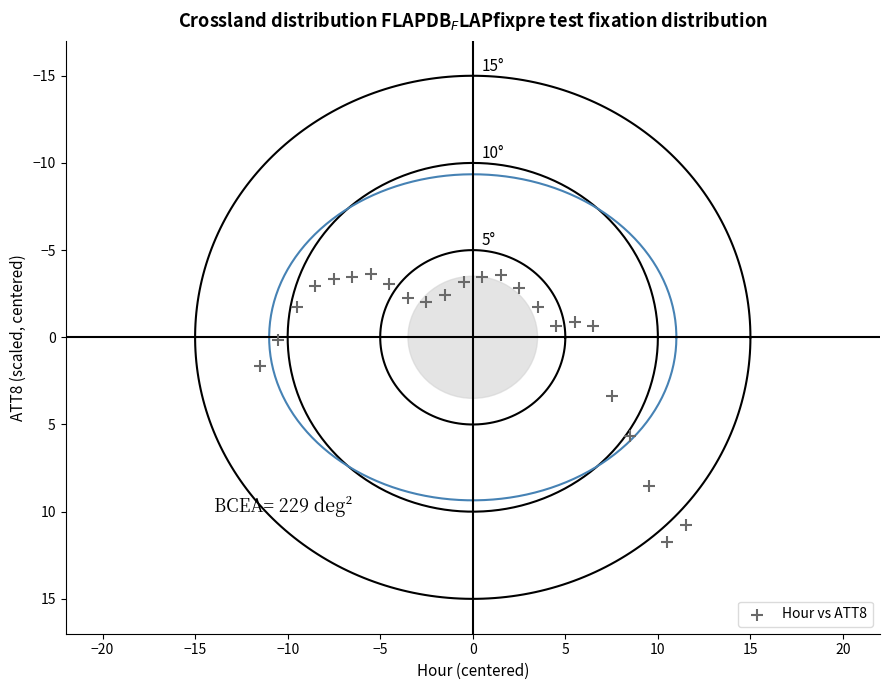

What Y value in the scatter plot is closest to 4?

3.4